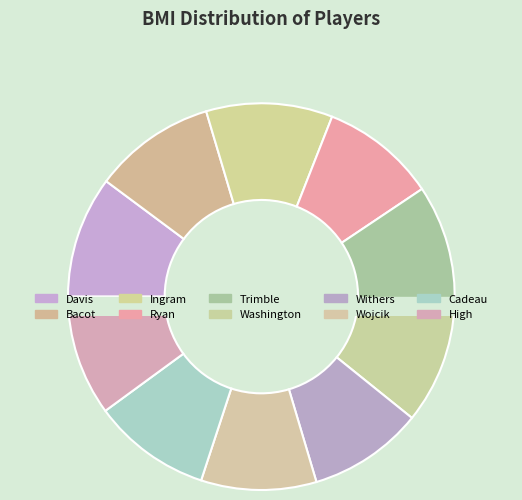

Rank the categories by value from lowest to highest.

Withers, Ryan, Wojcik, Cadeau, Washington, High, Trimble, Davis, Bacot, Ingram